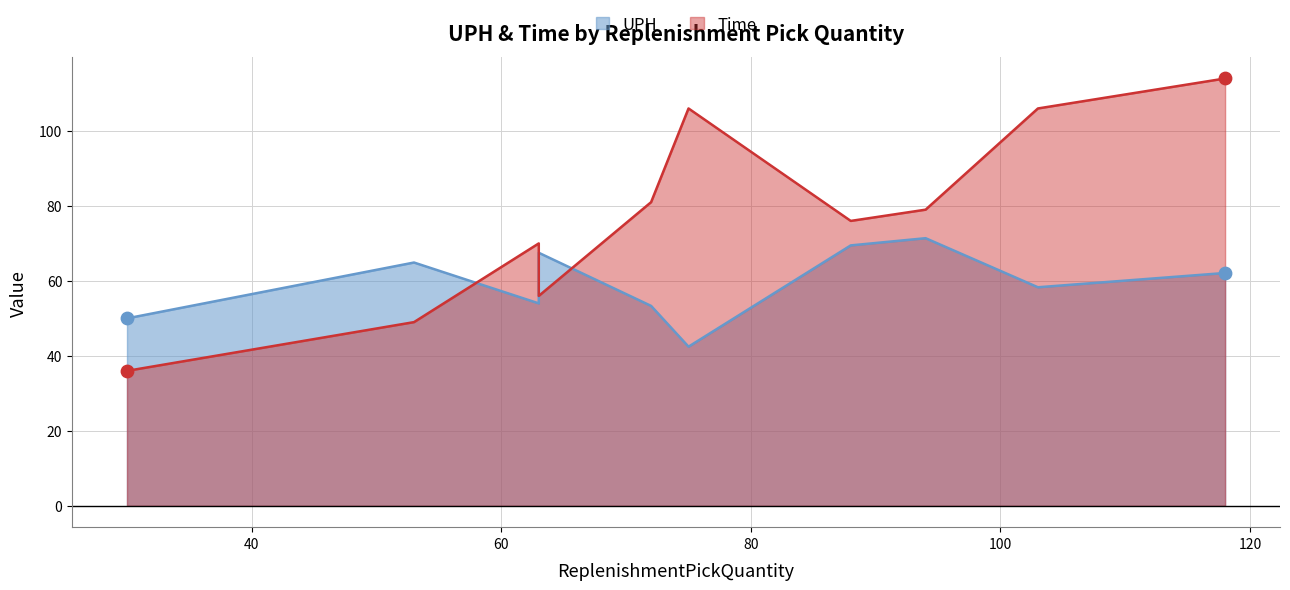

Which series reaches the maximum Y coordinate?

Time